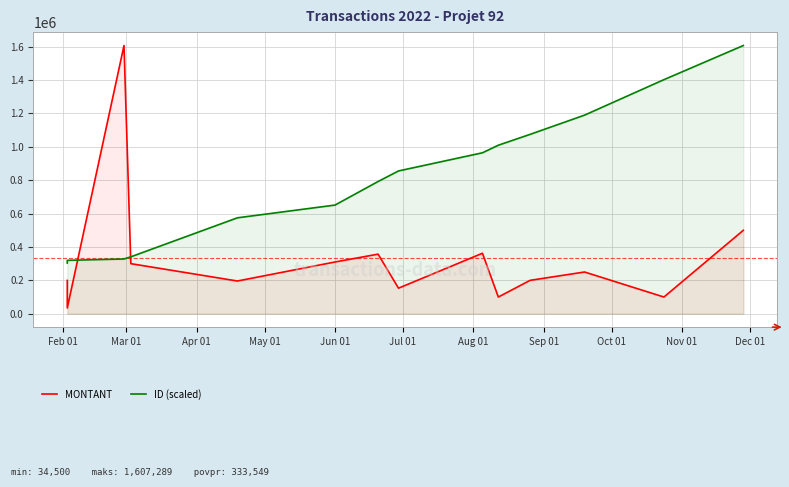

True or false: MONTANT has a value of 80042.0 at 11.

False